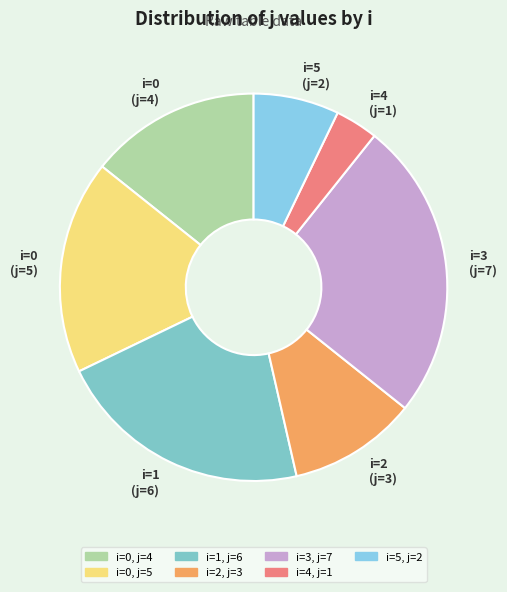

Is there a majority slice in this chart?

No